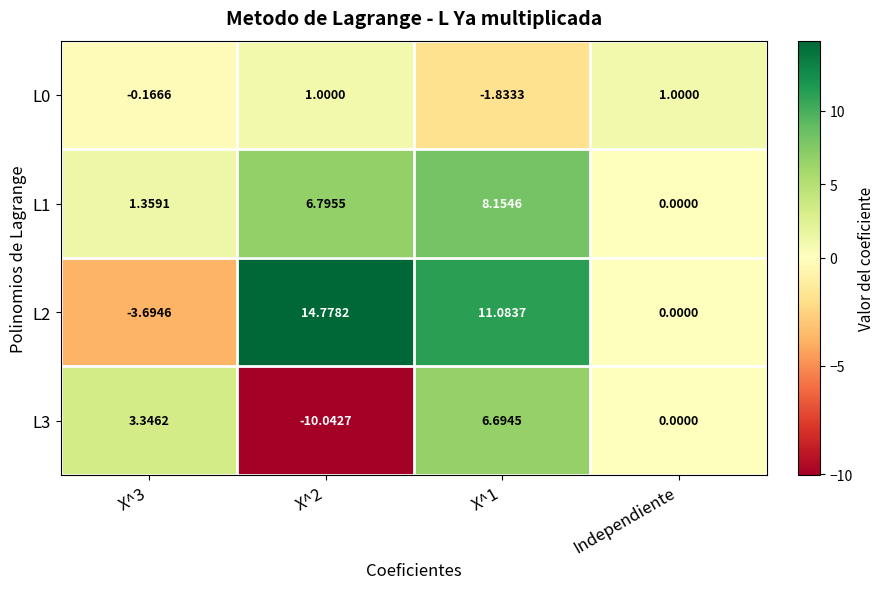

Is the value of L3 at X^1 greater than the value of L1 at Independiente?

Yes